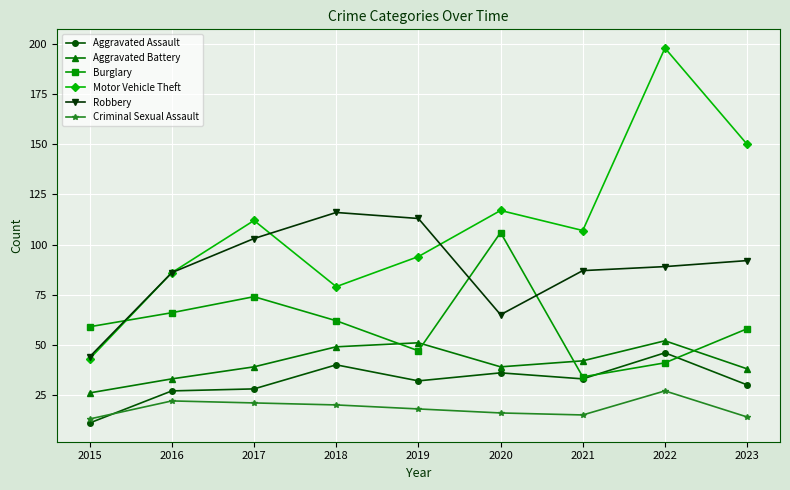

What is the minimum value for Aggravated Battery?

26